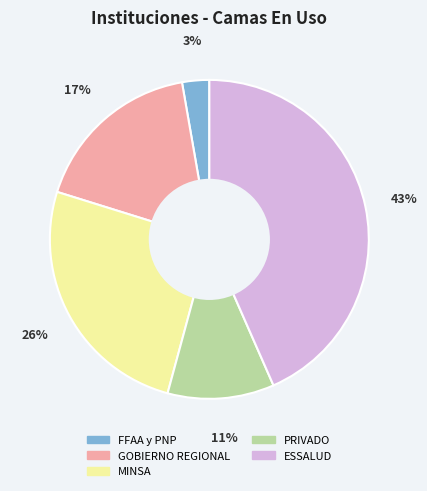

Count the number of slices in the pie.

5